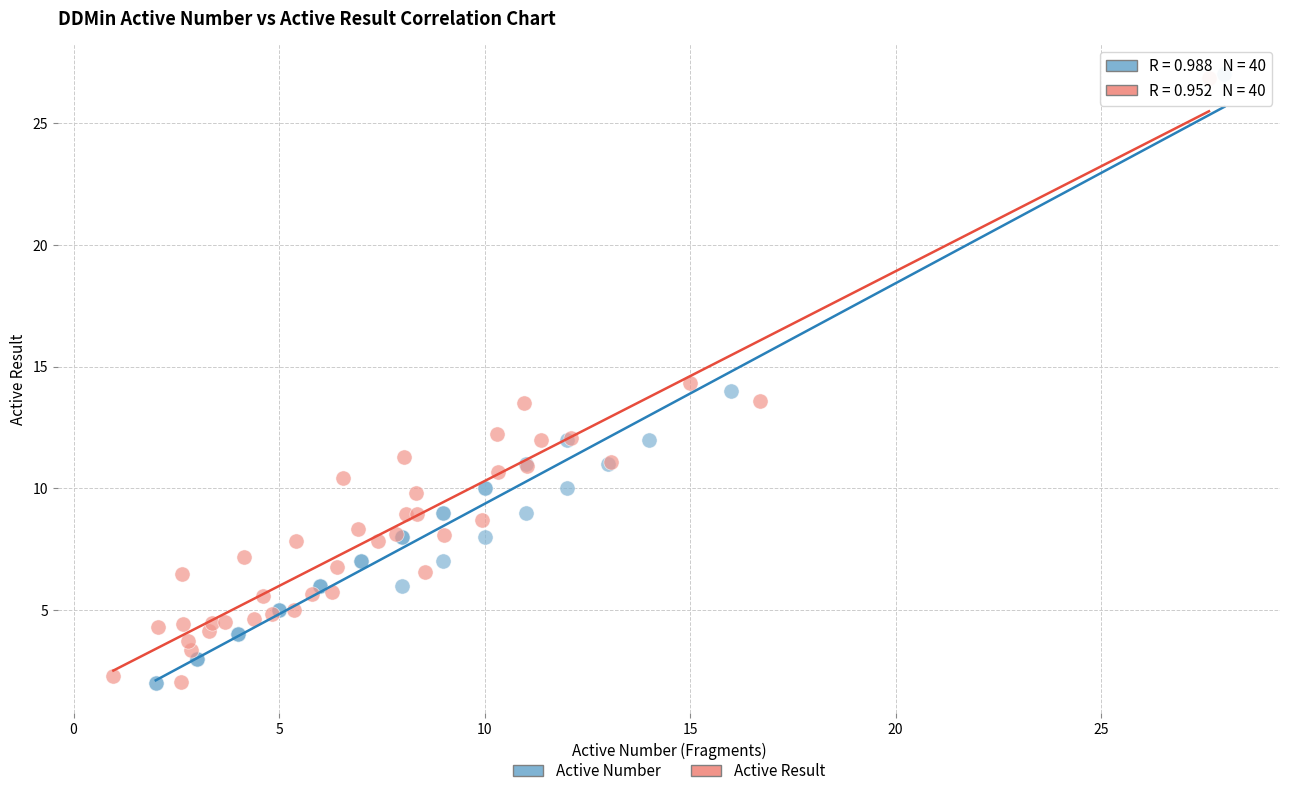

Which series has the largest Y range (max minus min)?

Active Number